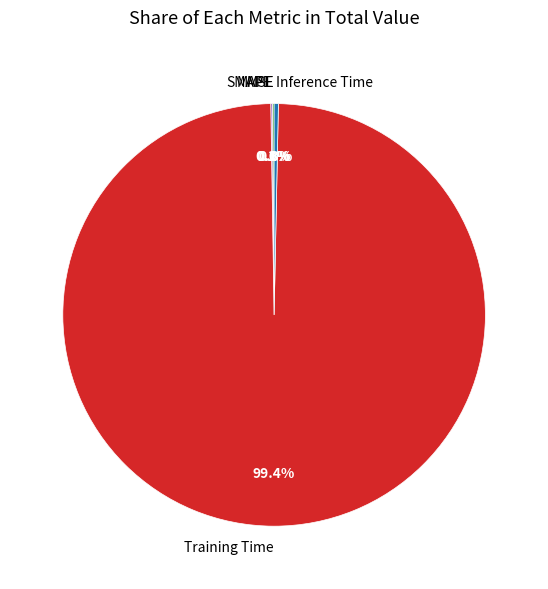

Which has a higher value, Inference Time or Training Time?

Training Time